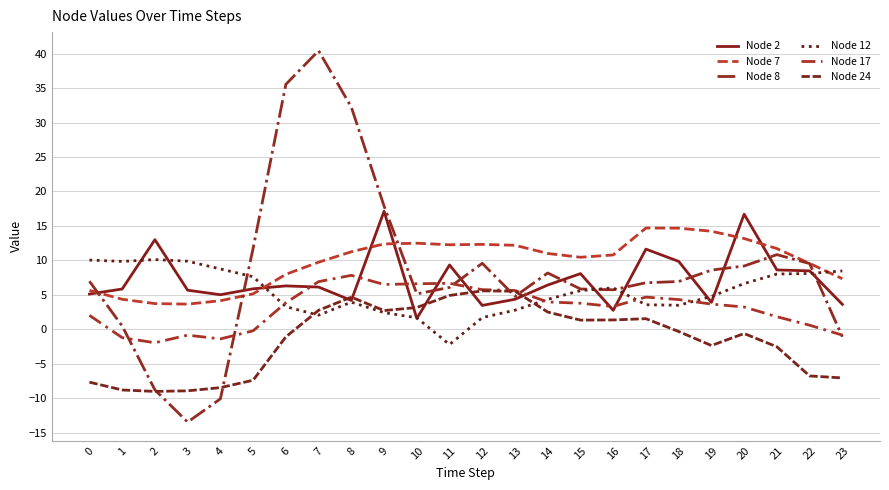

What are all the series names shown in the legend?

Node 2, Node 7, Node 8, Node 12, Node 17, Node 24